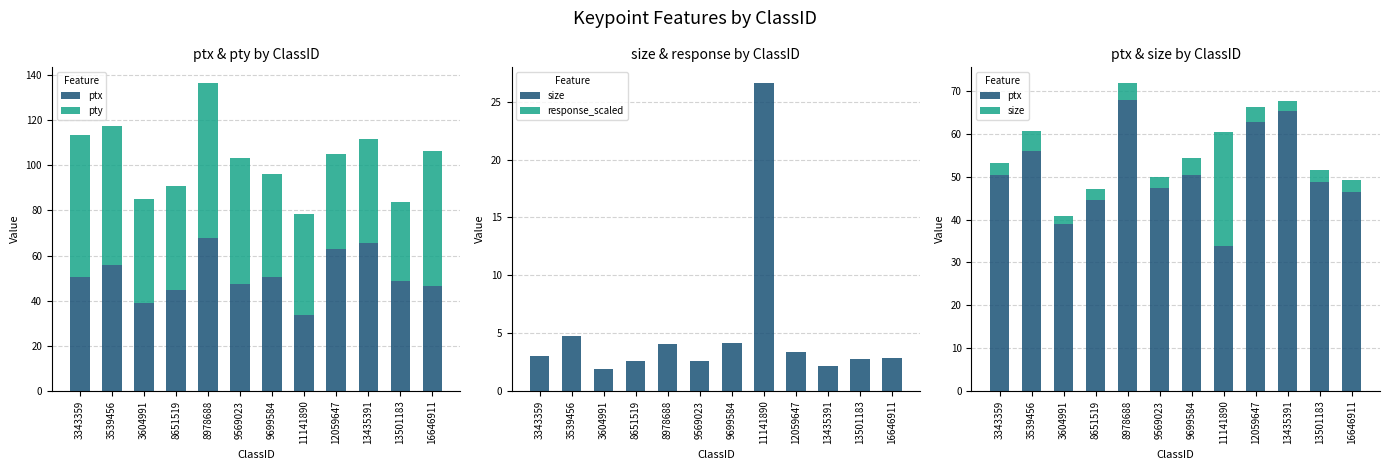

At 16646911, list the series in order from largest to smallest.

pty, ptx, size, response_scaled